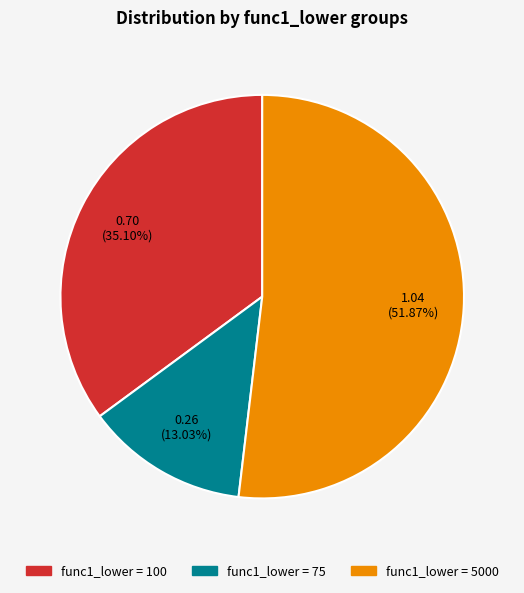

Is there a majority slice in this chart?

Yes